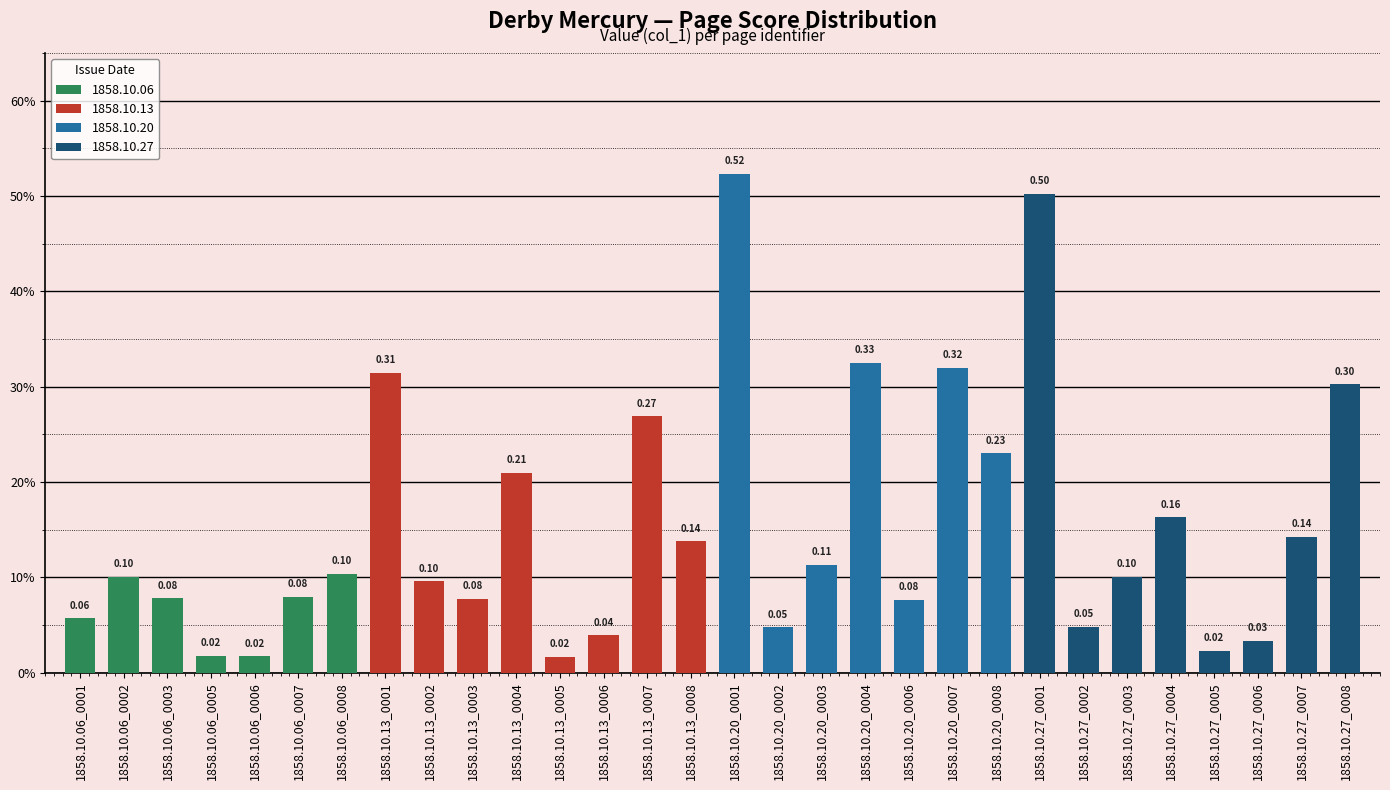

True or false: the data shows 0.5 at 1858.10.20_0001.

True